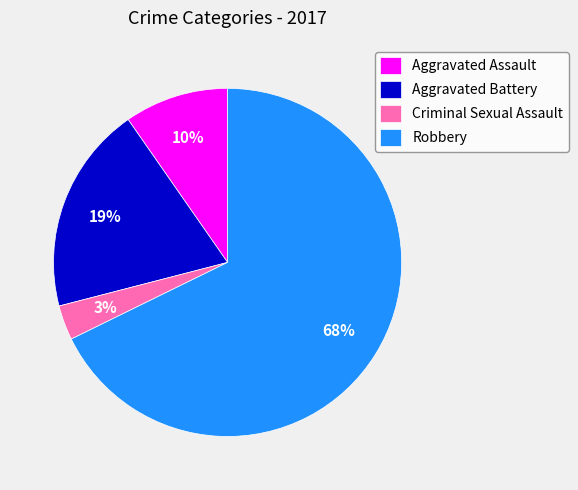

To the nearest percent, what is the difference between the largest and smallest slice percentages?

65%